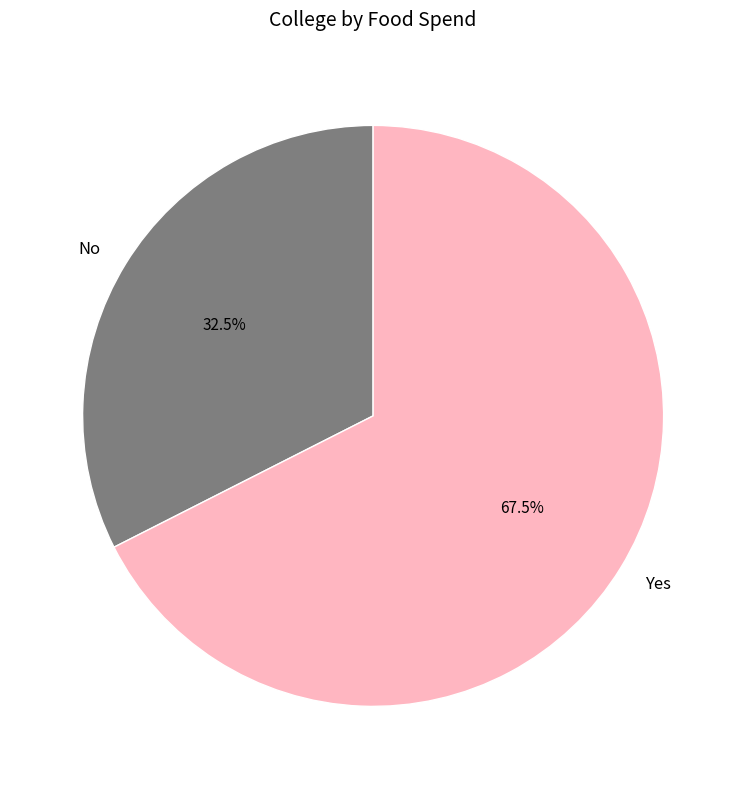

Which slice is the largest?

Yes